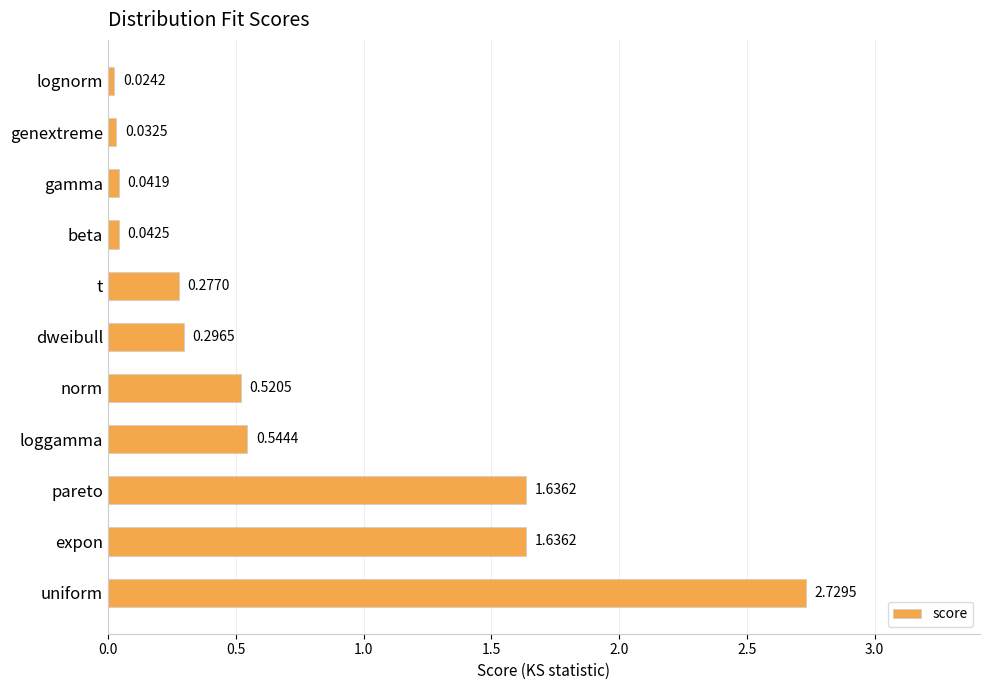

What is the average value?

0.7